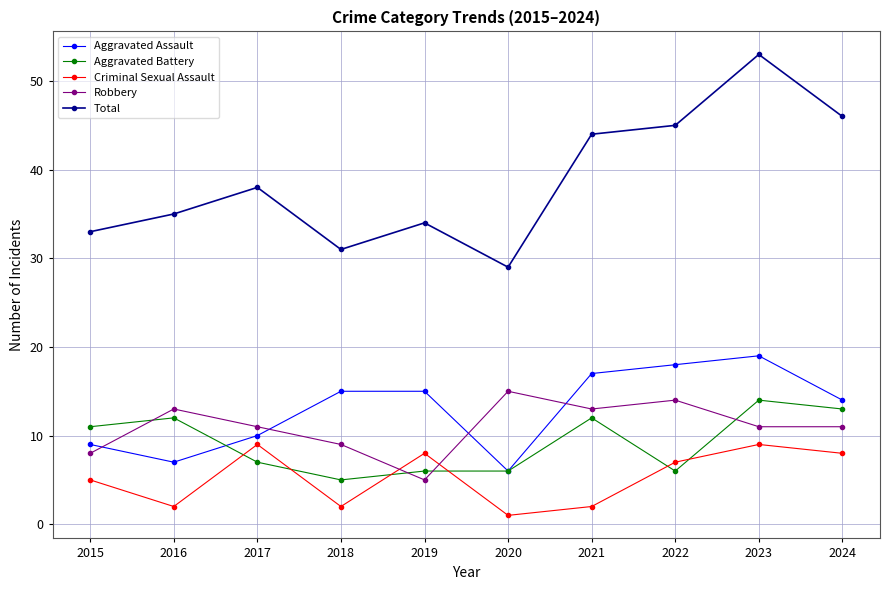

Which series has the largest total across all categories?

Total